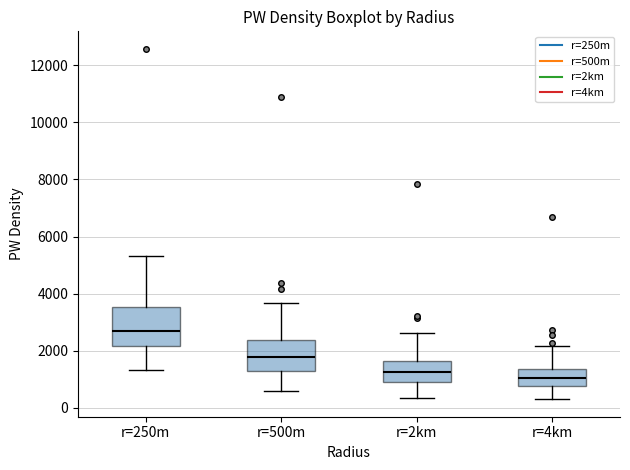

Comparing the boxes themselves (not the whiskers), which one is the tallest?

r=250m